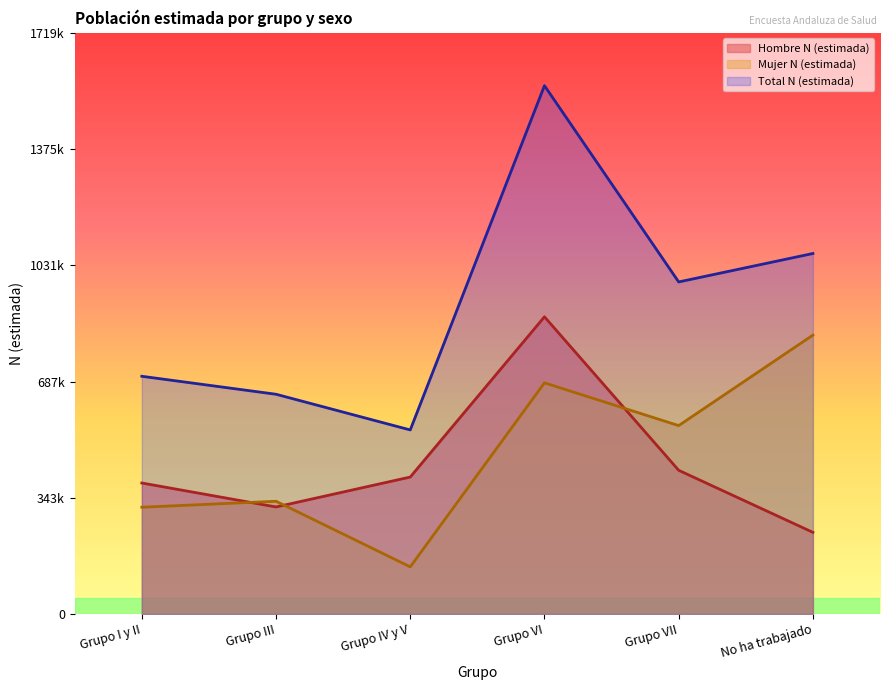

At which label does Mujer N (estimada) reach its peak?

No ha trabajado